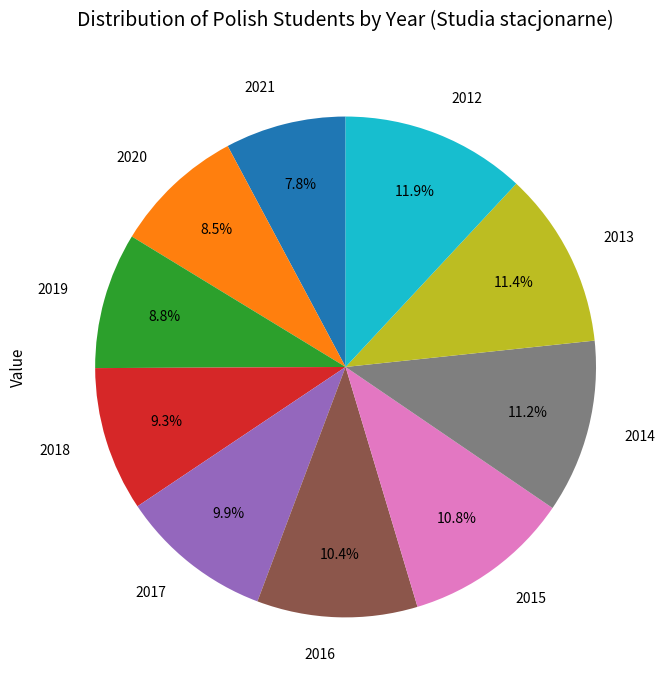

To the nearest percent, what portion does 2019 represent?

9%